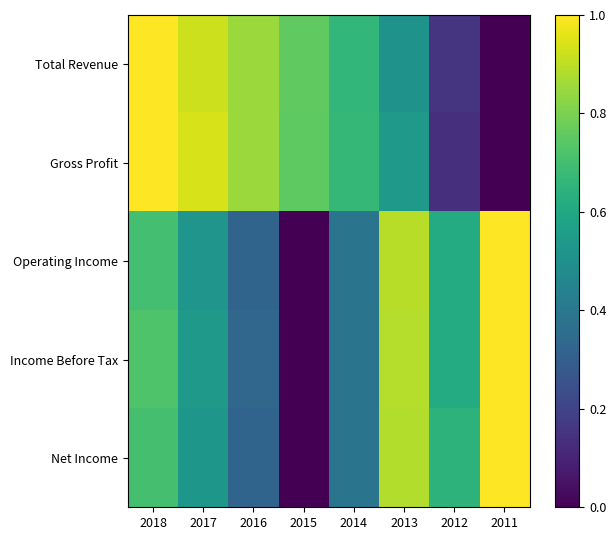

Which series has the largest range (max minus min)?

Total Revenue